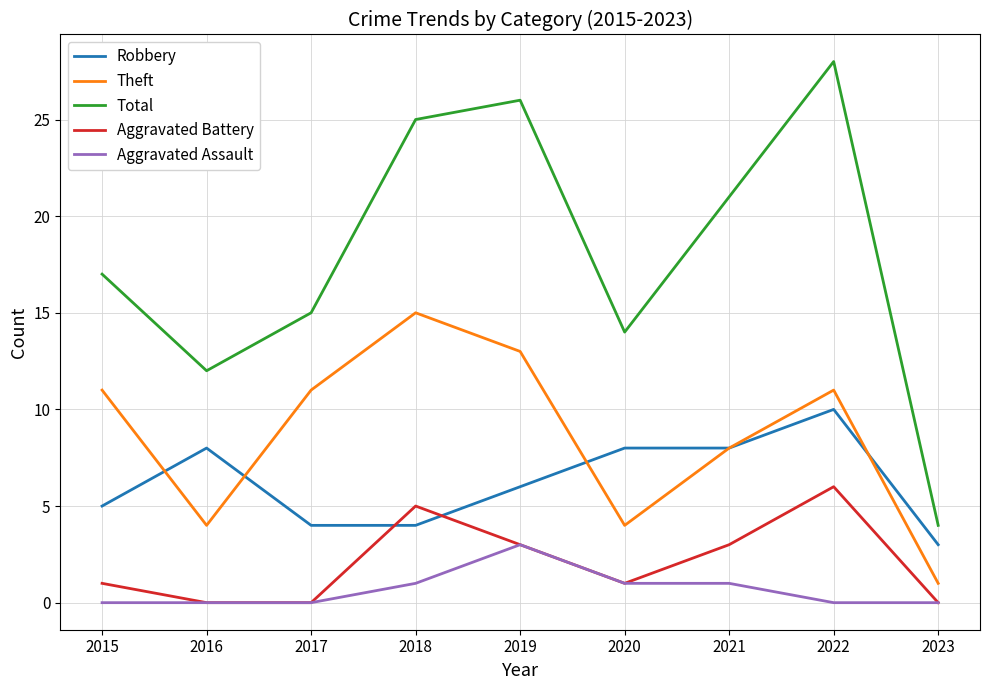

How many Aggravated Assault values are between 0 and 1?

8